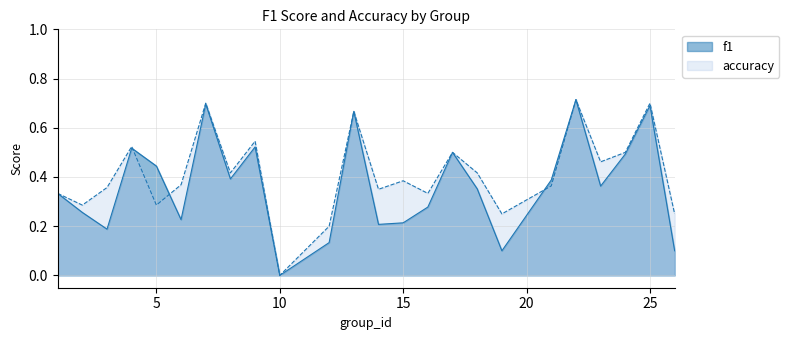

Between 15 and 16, which series saw the biggest shift?

f1